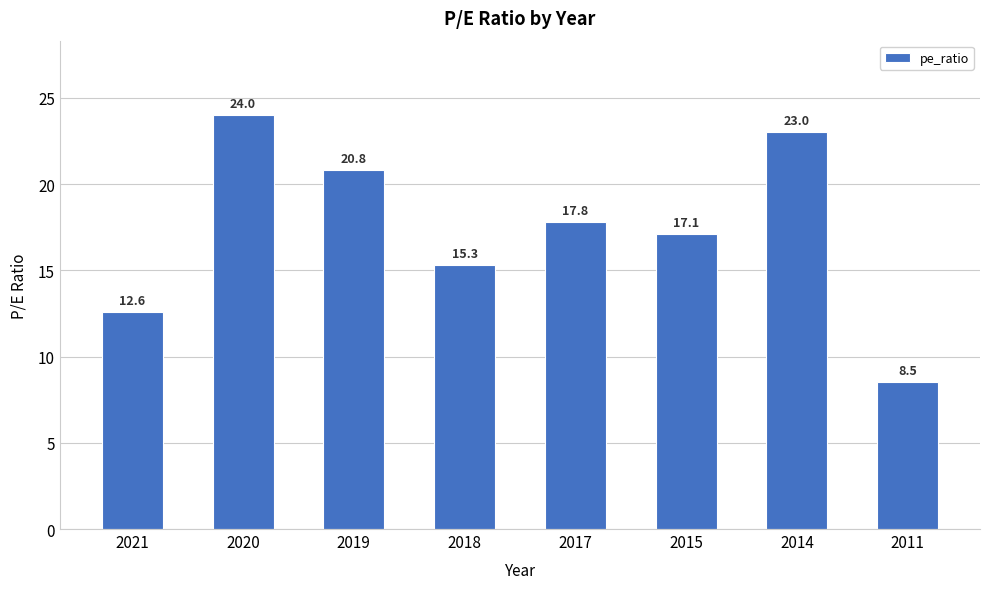

How many data points does each series have?

8